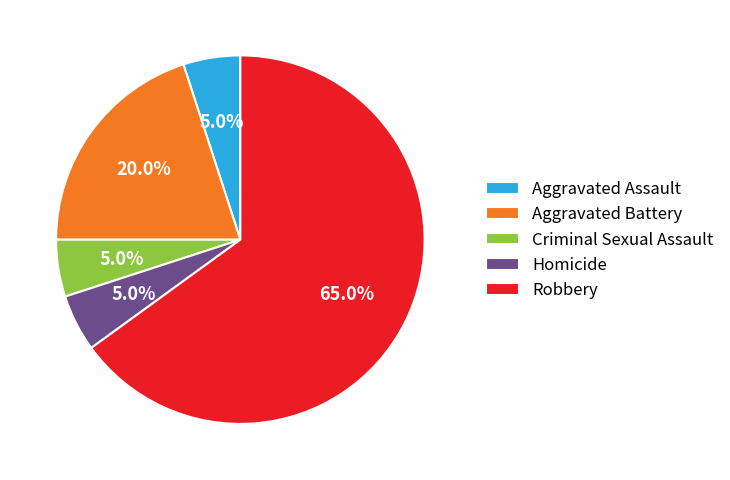

What is the ratio of the value at Robbery to the value at Homicide?

13.0